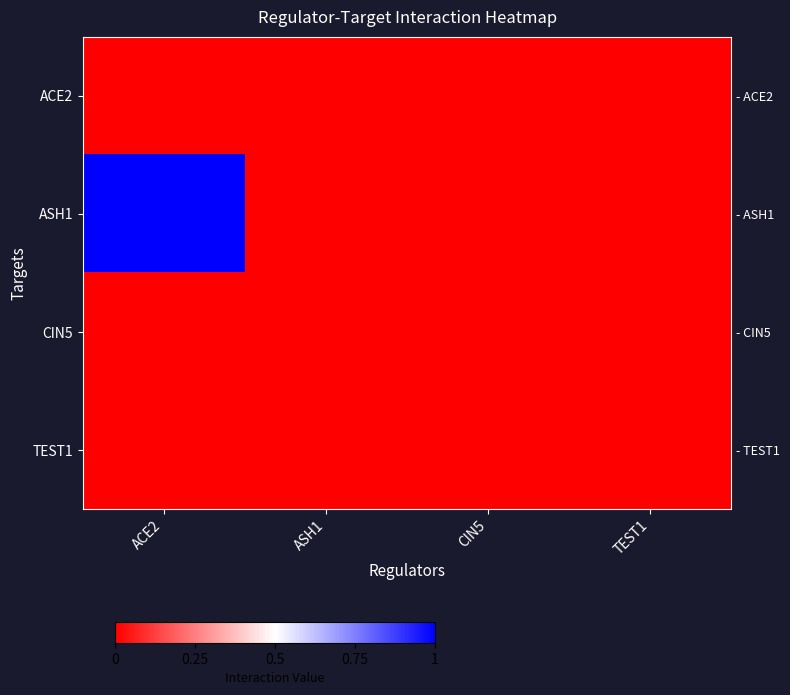

Reading left to right, extract all data points from this chart.

row_0: ACE2=0	ASH1=0	CIN5=0	TEST1=0
row_1: ACE2=1	ASH1=0	CIN5=0	TEST1=0
row_2: ACE2=0	ASH1=0	CIN5=0	TEST1=0
row_3: ACE2=0	ASH1=0	CIN5=0	TEST1=0